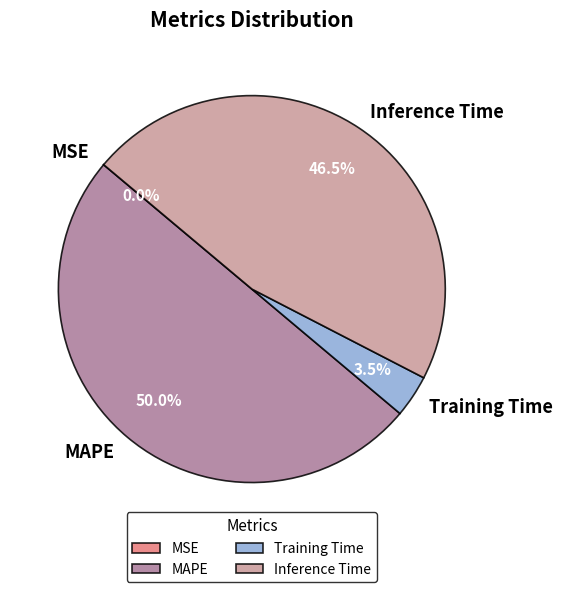

Does Training Time represent more than half of the total?

No